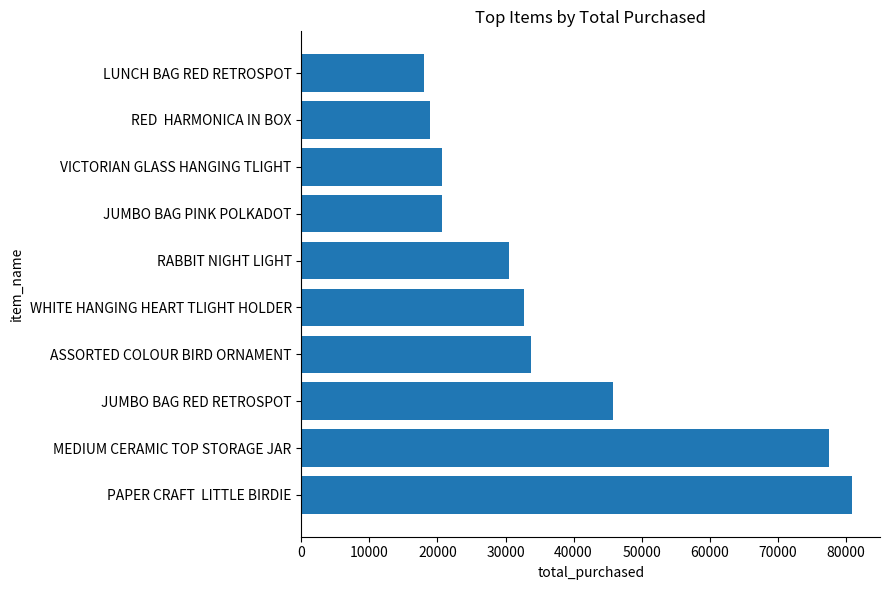

Approximately how many times larger is the value at ASSORTED COLOUR BIRD ORNAMENT compared to WHITE HANGING HEART TLIGHT HOLDER?

1.0